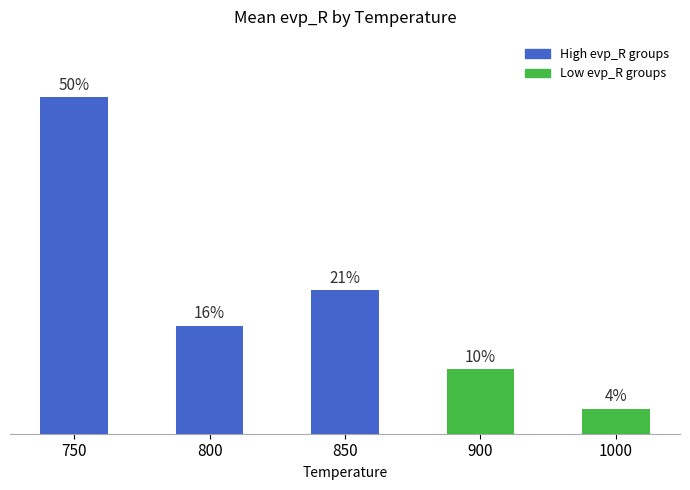

What is the change in value from 800 to 850?

+5.3